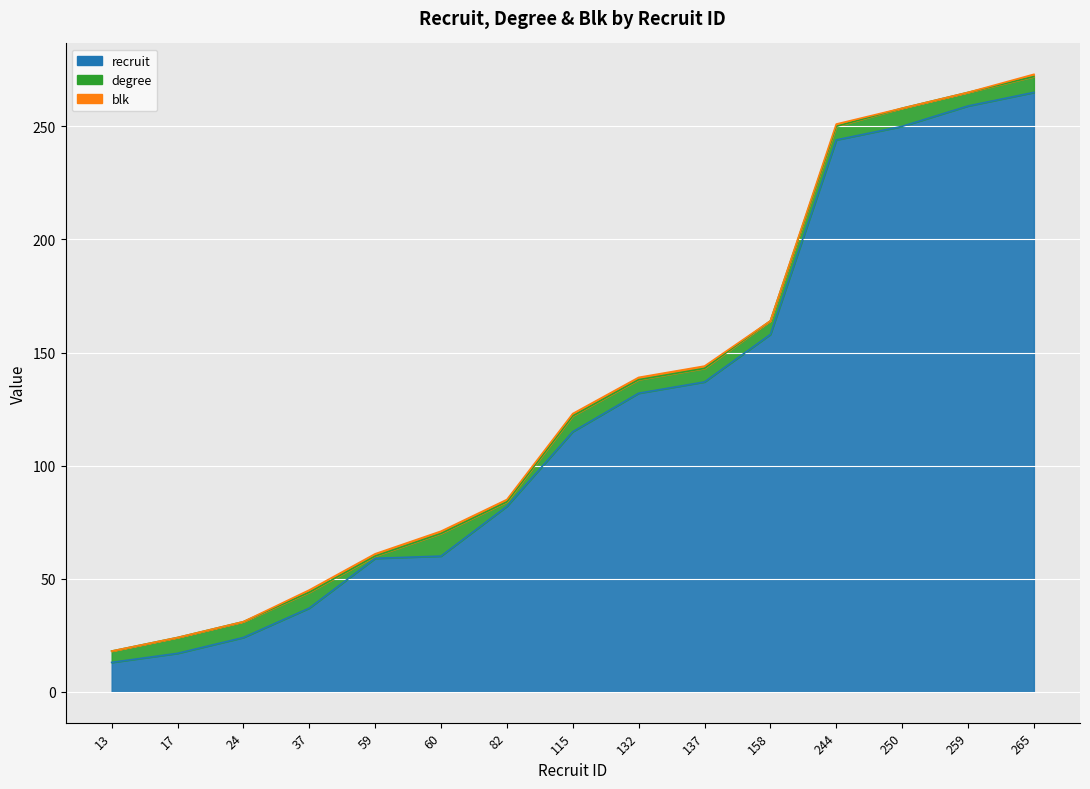

Does the chart display data point markers on the line(s)?

No